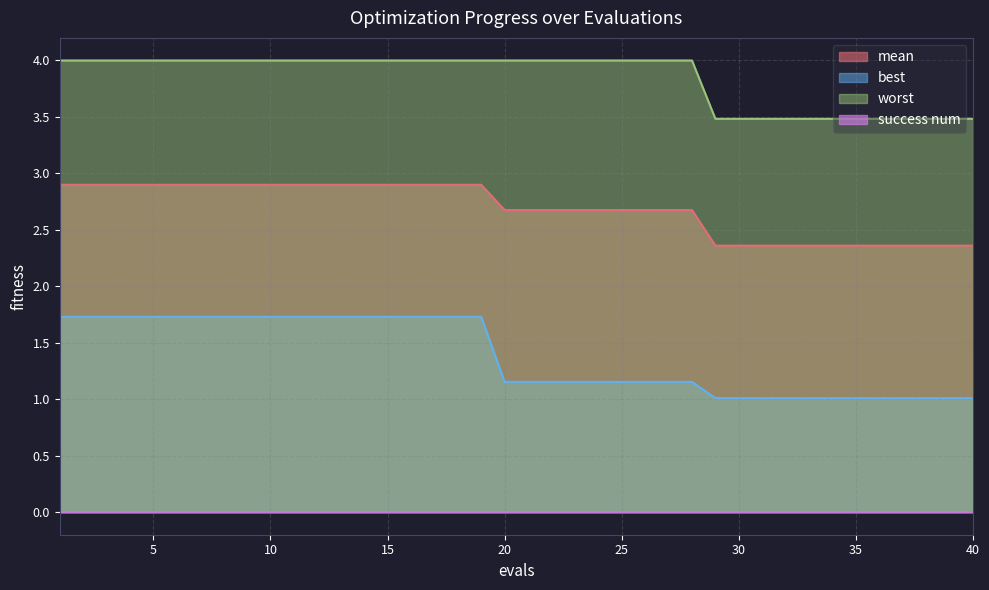

True or false: mean and best cross at least once.

False